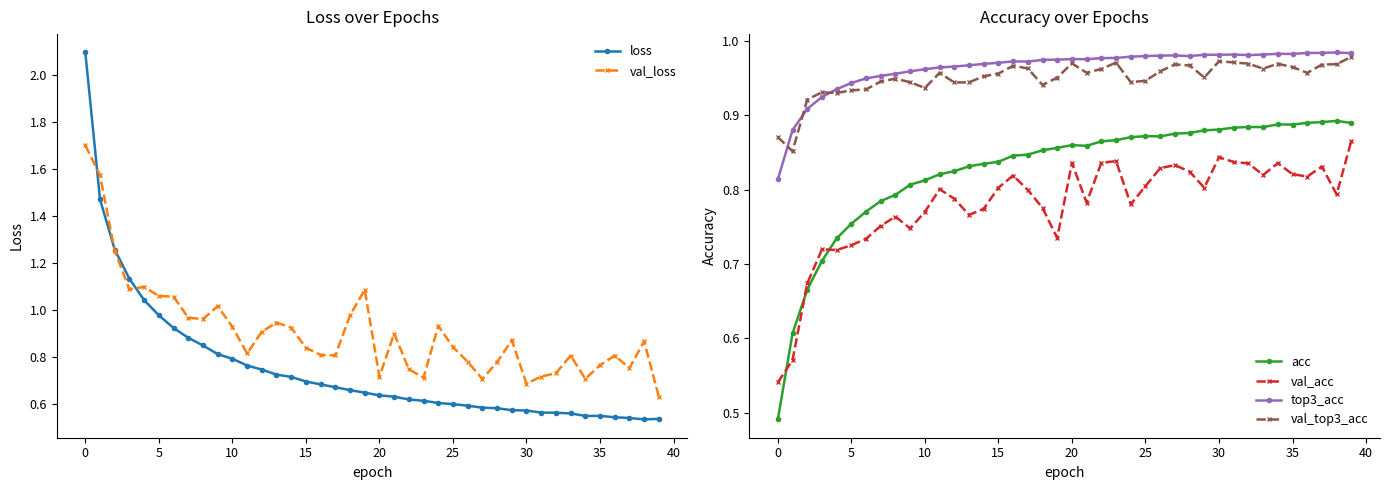

Which series has the widest spread of values?

loss